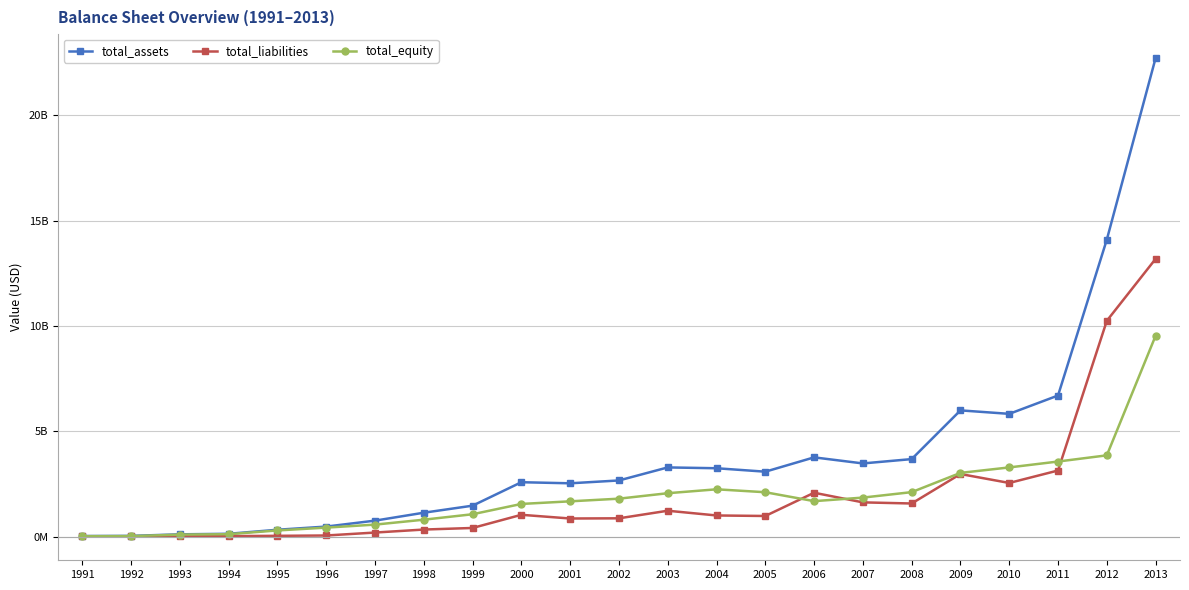

True or false: total_equity and total_assets cross at least once.

False